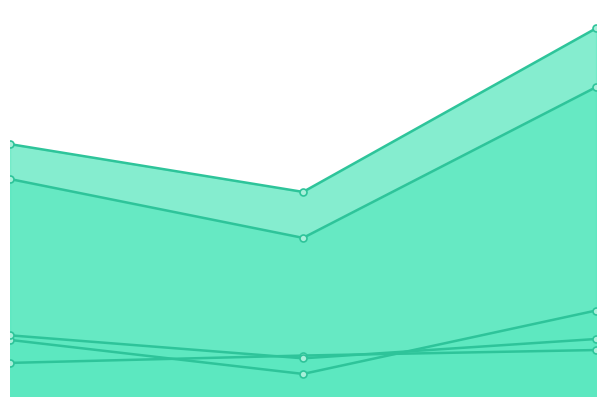

What are all the series names shown in the legend?

Code, Comments, Blanks, Complexity, ULOC